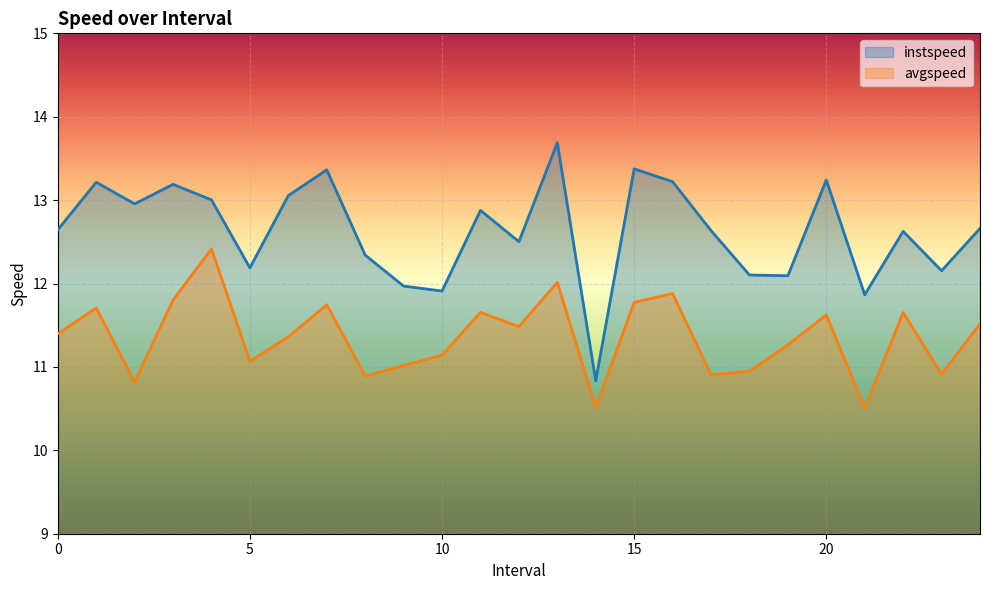

Reading left to right, extract all data points from this chart.

instspeed: 0.0=12.6	1.0=13.2	2.0=13.0	3.0=13.2	4.0=13.0	5.0=12.2	6.0=13.1	7.0=13.4	8.0=12.3	9.0=12.0	10.0=11.9	11.0=12.9	12.0=12.5	13.0=13.7	14.0=10.8	15.0=13.4	16.0=13.2	17.0=12.6	18.0=12.1	19.0=12.1	20.0=13.2	21.0=11.9	22.0=12.6	23.0=12.2	24.0=12.7
avgspeed: 0.0=11.4	1.0=11.7	2.0=10.8	3.0=11.8	4.0=12.4	5.0=11.1	6.0=11.4	7.0=11.7	8.0=10.9	9.0=11.0	10.0=11.1	11.0=11.7	12.0=11.5	13.0=12.0	14.0=10.5	15.0=11.8	16.0=11.9	17.0=10.9	18.0=10.9	19.0=11.3	20.0=11.6	21.0=10.5	22.0=11.7	23.0=10.9	24.0=11.5